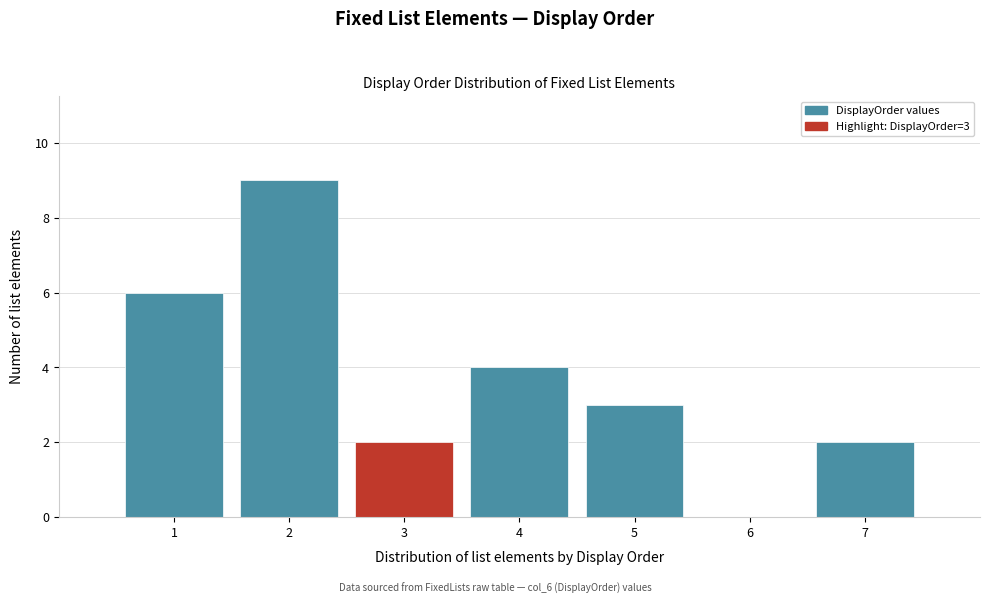

Over which range of the x-axis is the bar tallest?

1.5 to 2.5